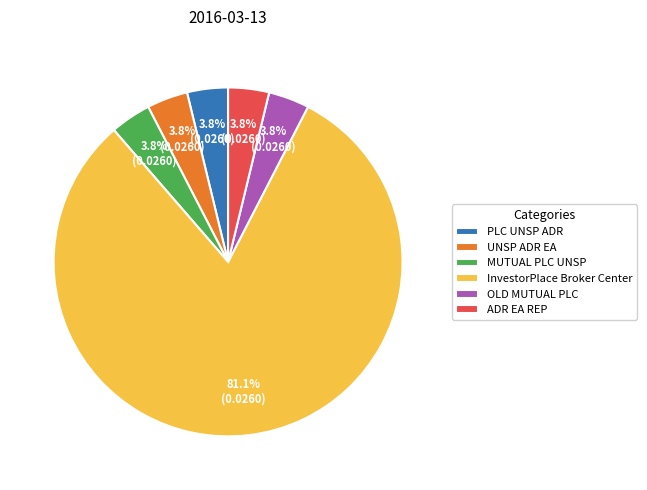

How many slices are in this pie chart?

6